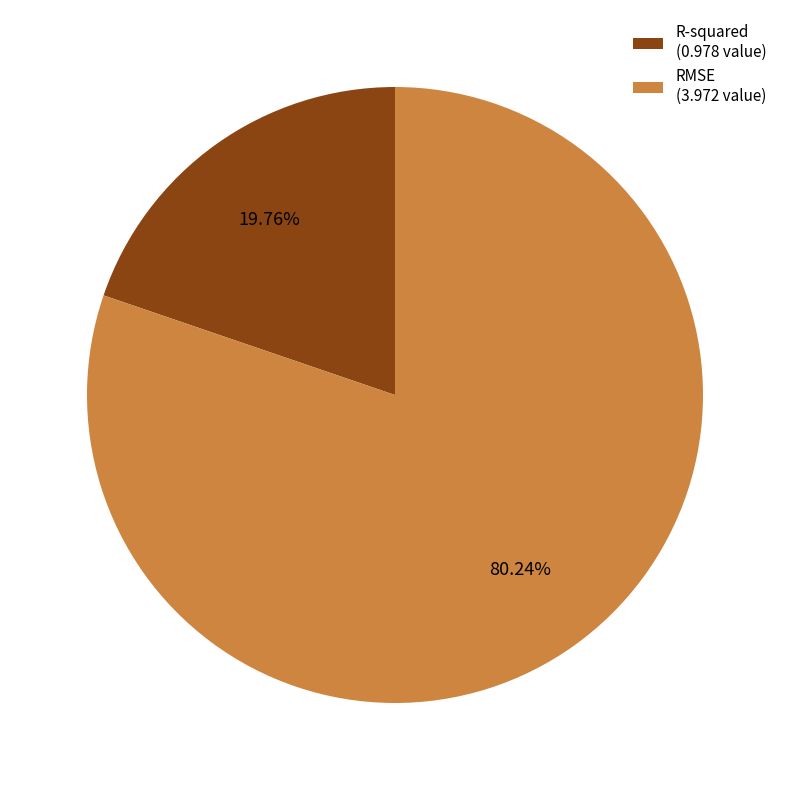

Is it true that R-squared is 20% of the pie?

True